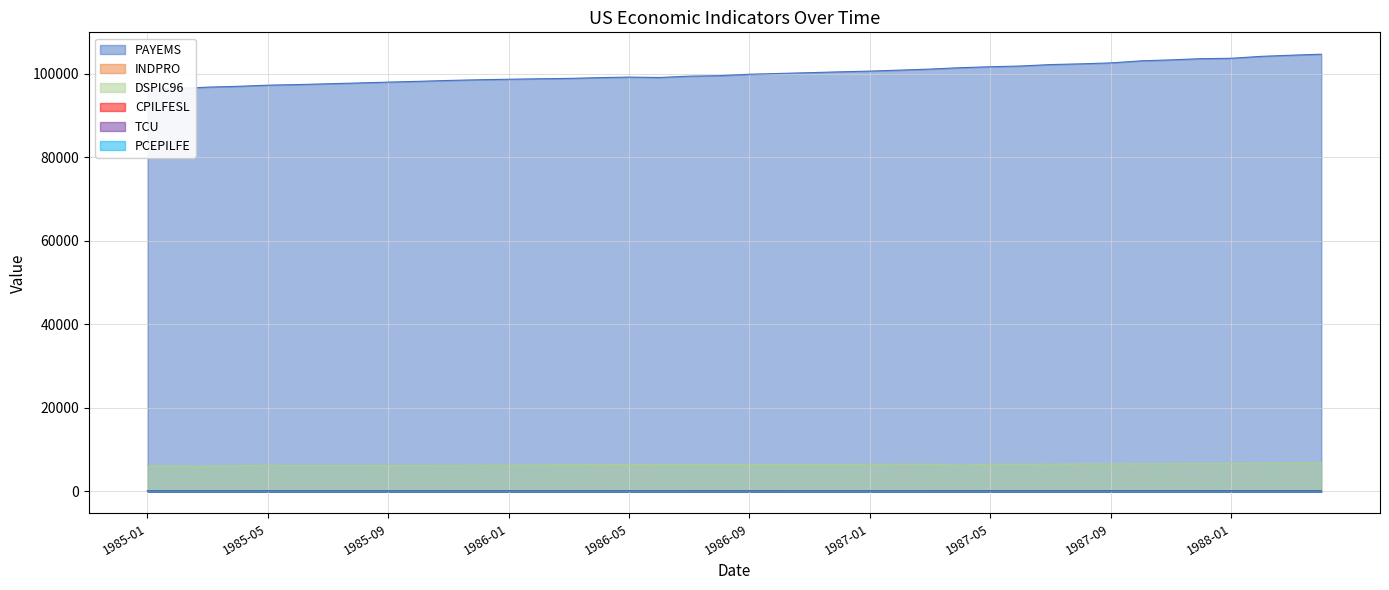

True or false: TCU and DSPIC96 intersect in this chart.

False